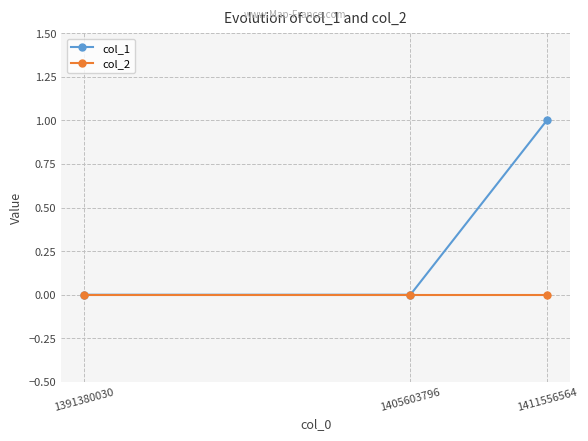

Rank the series by their maximum value, from highest to lowest.

col_1, col_2